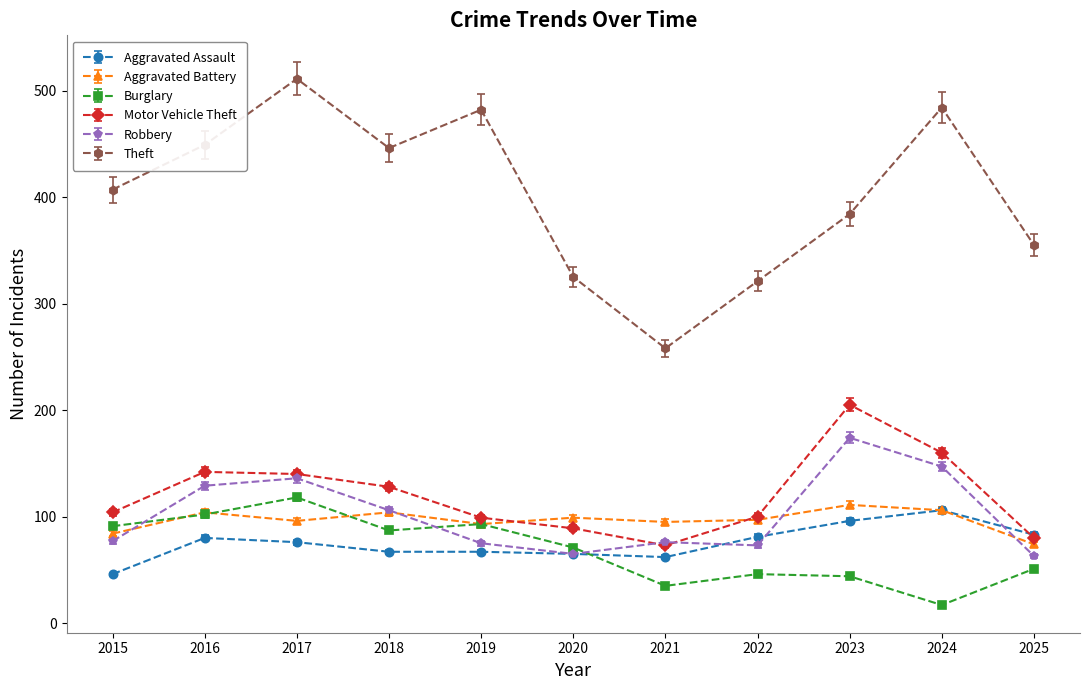

Which series has the largest range (max minus min)?

Theft